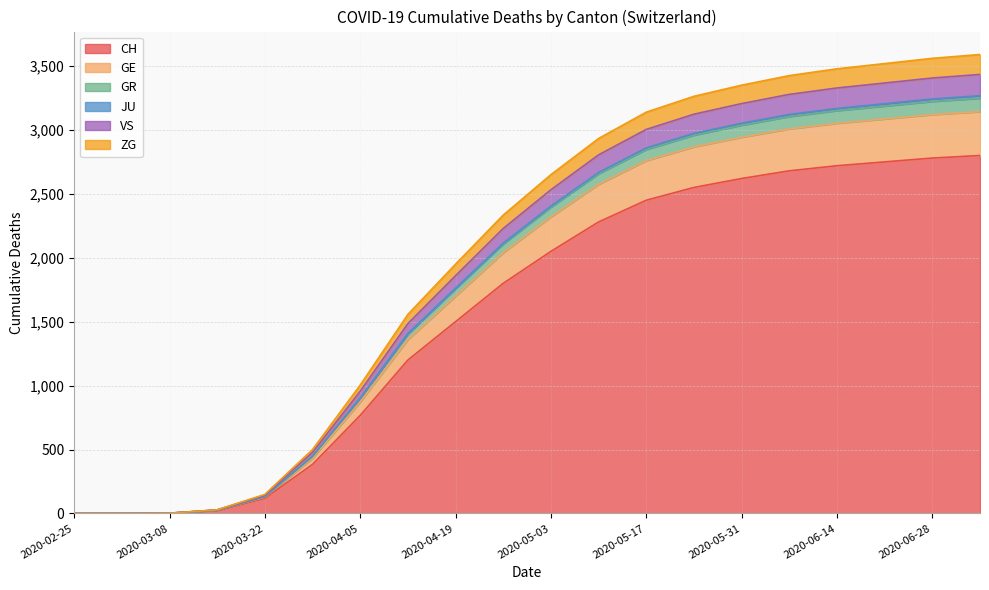

Where is CH nearest to the value 1400?

2020-04-19